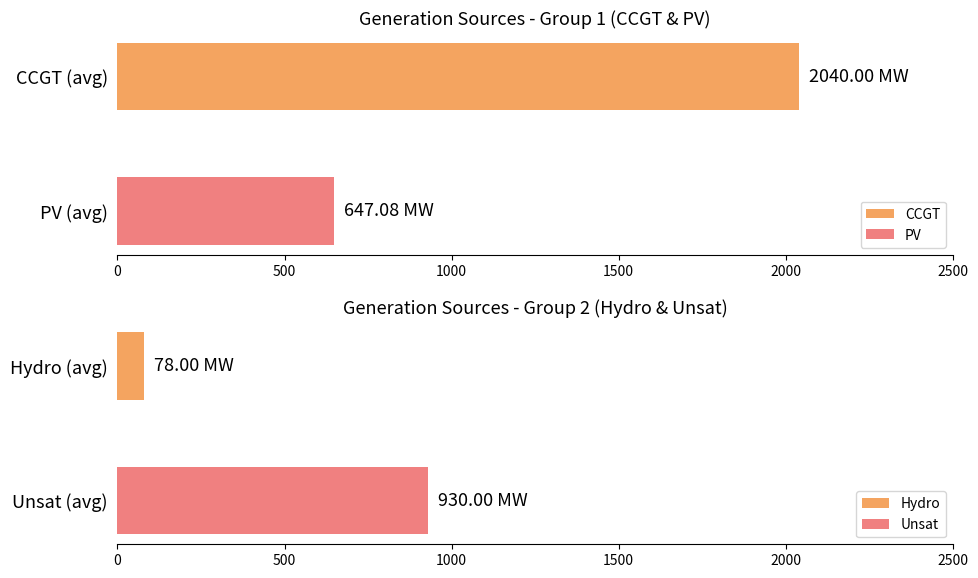

What is the average value of the PV series?

647